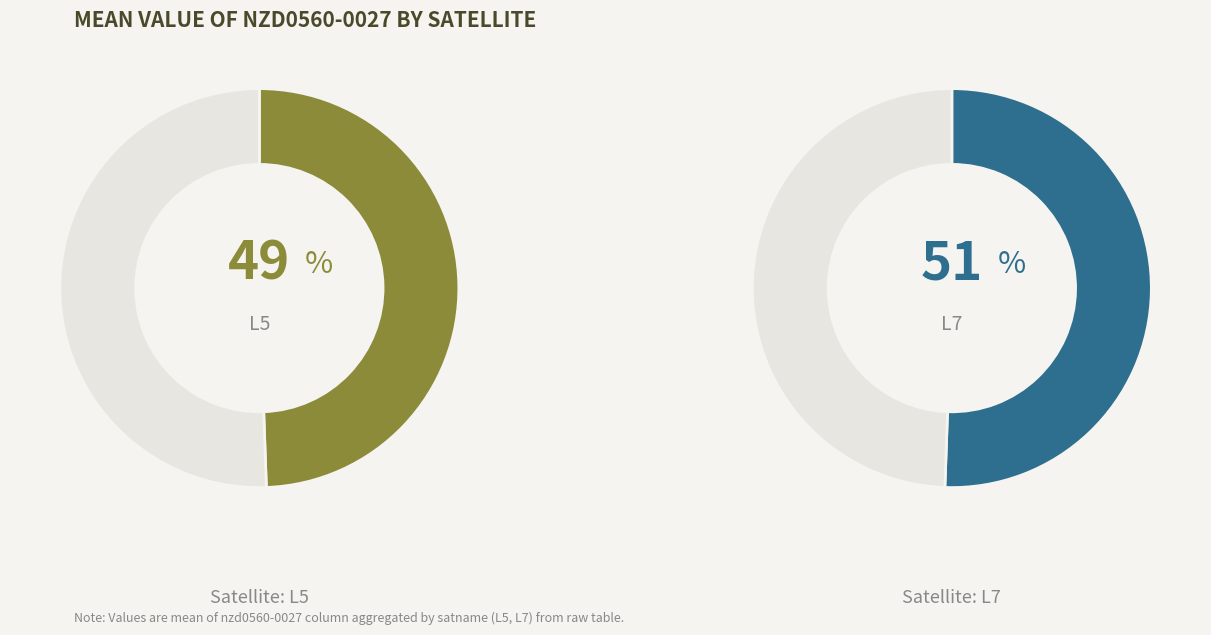

Which category has the biggest portion of the pie?

L7